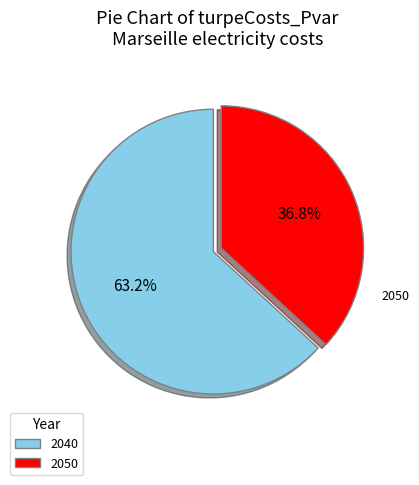

The 2050 slice represents 37% of the pie. True or false?

True